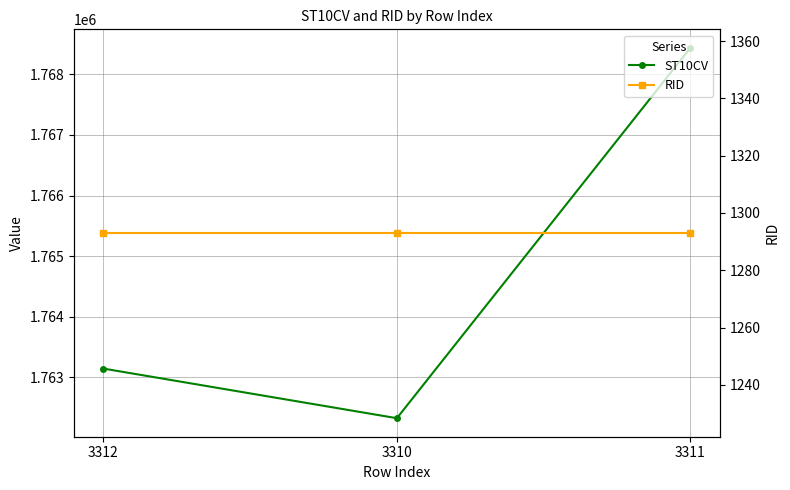

How many lines are shown in the chart?

2